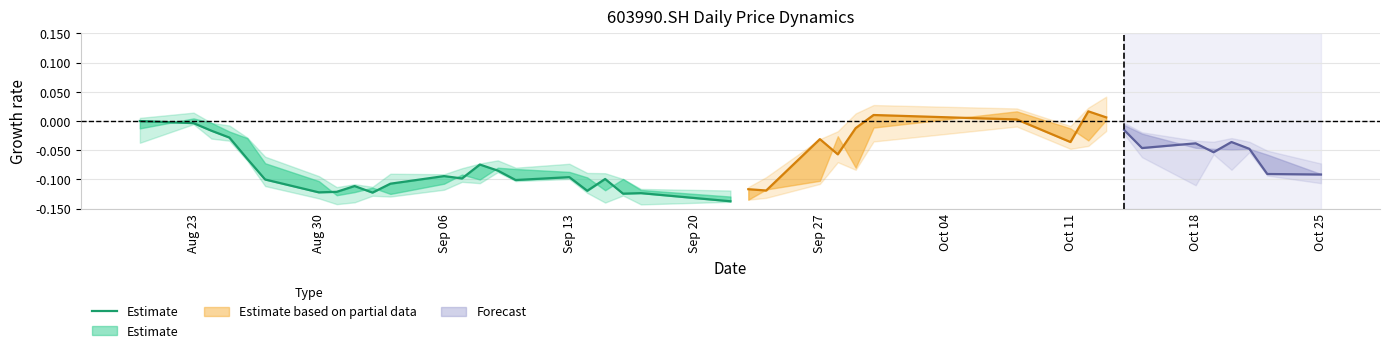

What is the smallest value displayed?

-0.1